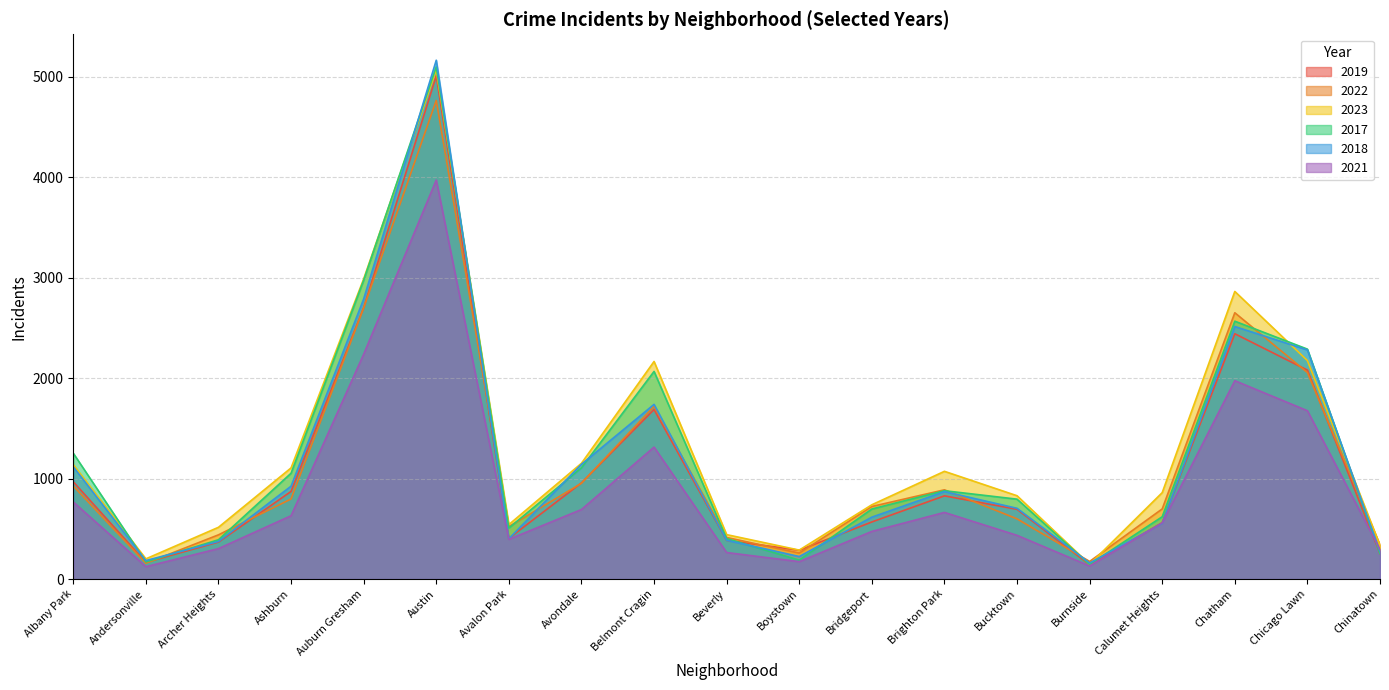

True or false: 2018 has more than 2 points higher than both neighbors.

True